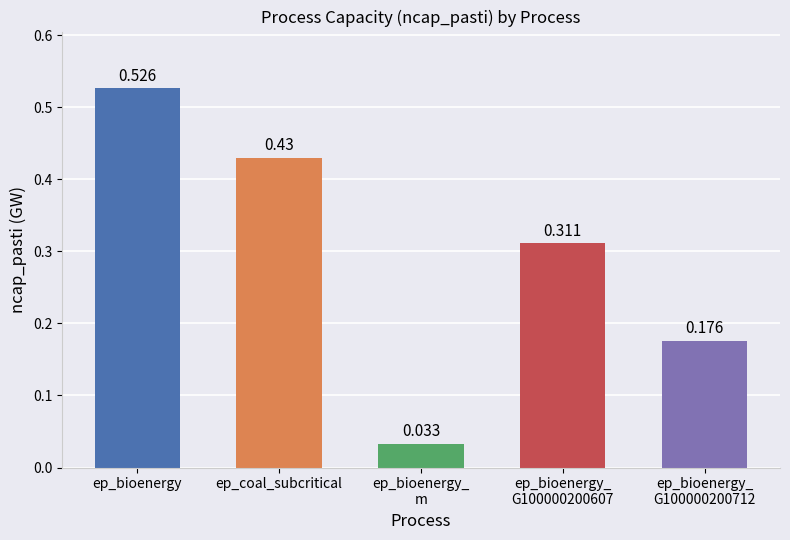

Which has a higher value, ep_coal_subcritical or ep_bioenergy?

ep_bioenergy